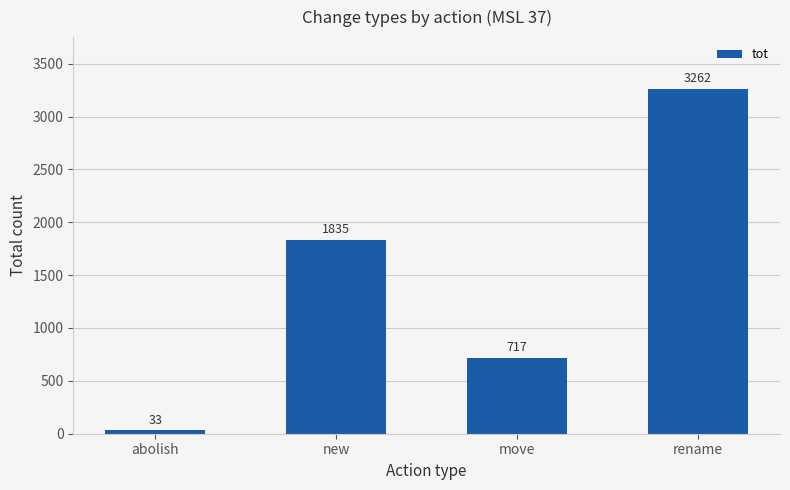

What position from the left is abolish?

1